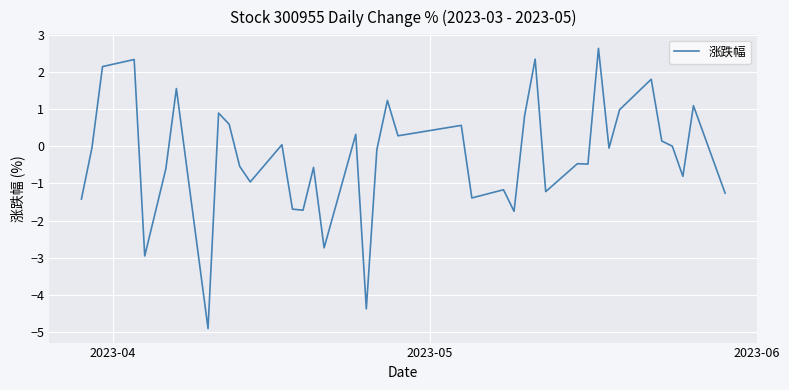

What is the smallest value displayed?

-4.9